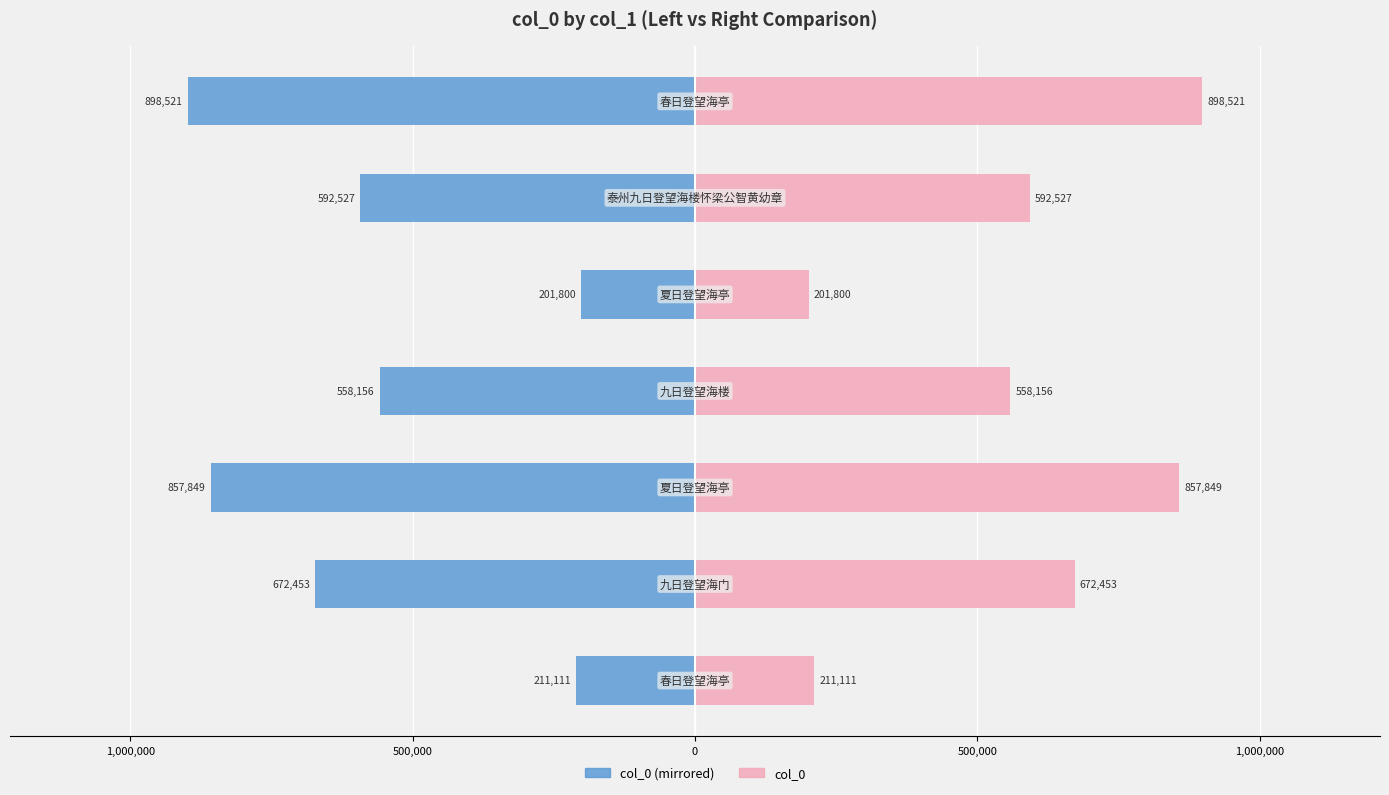

How many data points does each series have?

7